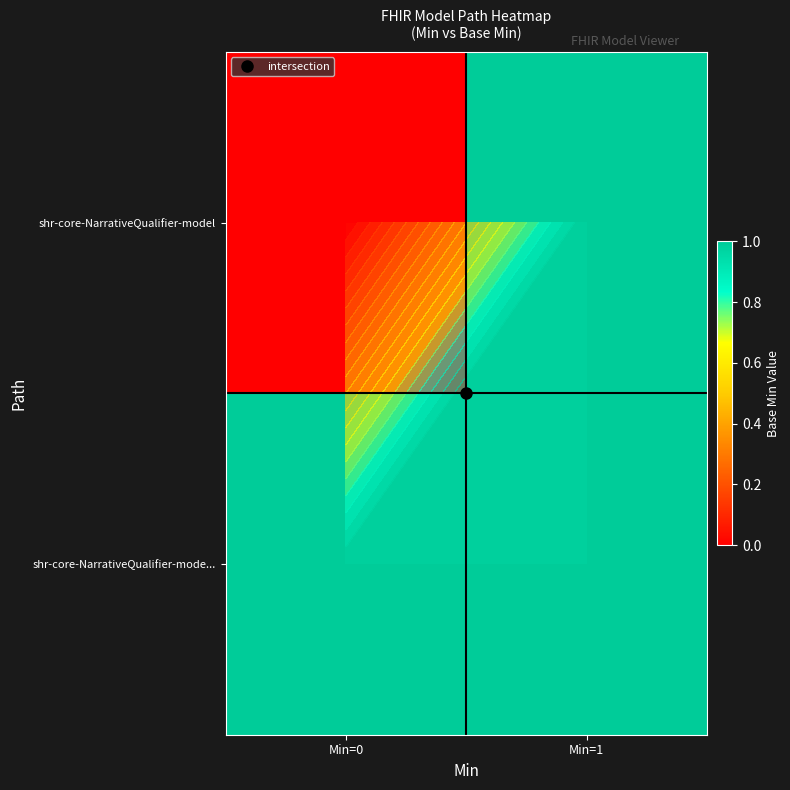

What is the maximum value for shr-core-NarrativeQualifier-model?

1